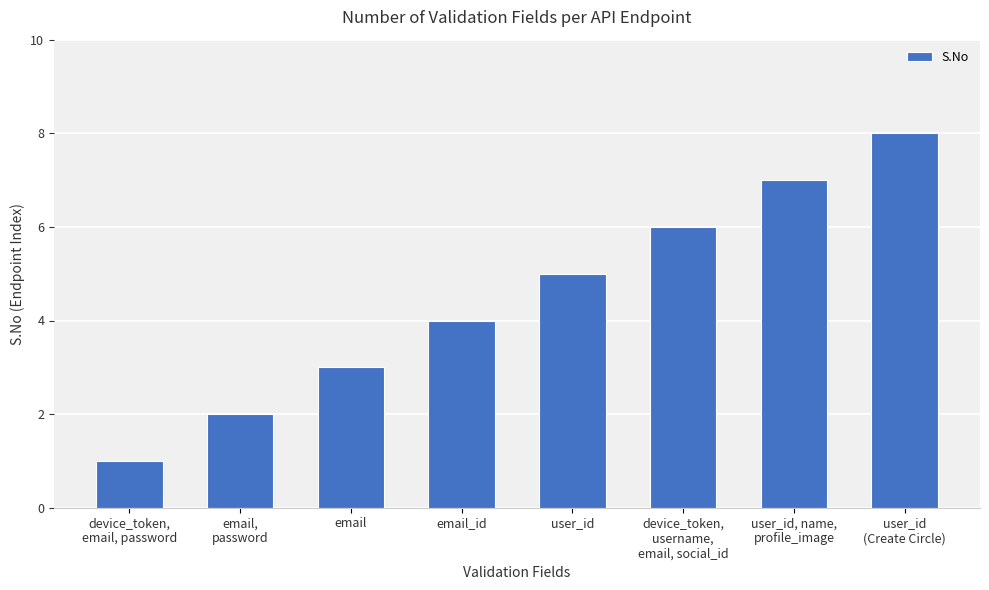

Is it true that the value at email is 3?

True